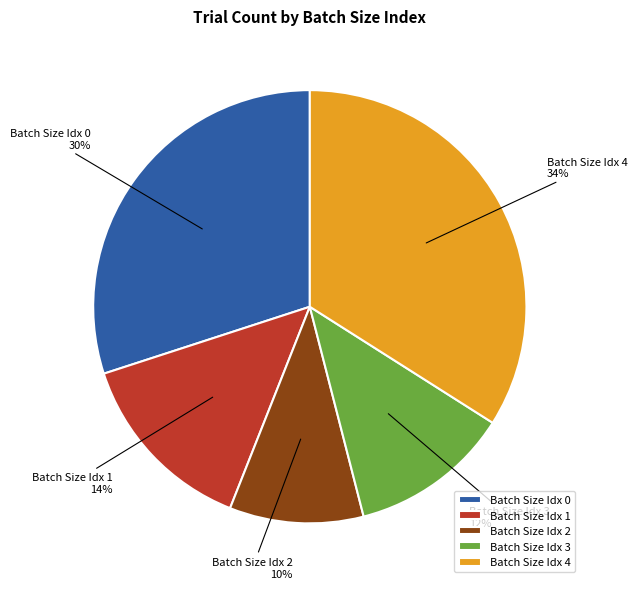

To the nearest percent, what percentage of the pie is Batch Size Idx 3?

12%